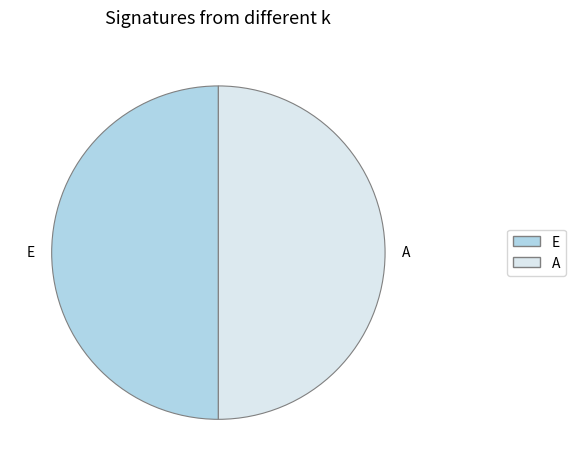

Combined, do E and A account for over 50%?

Yes